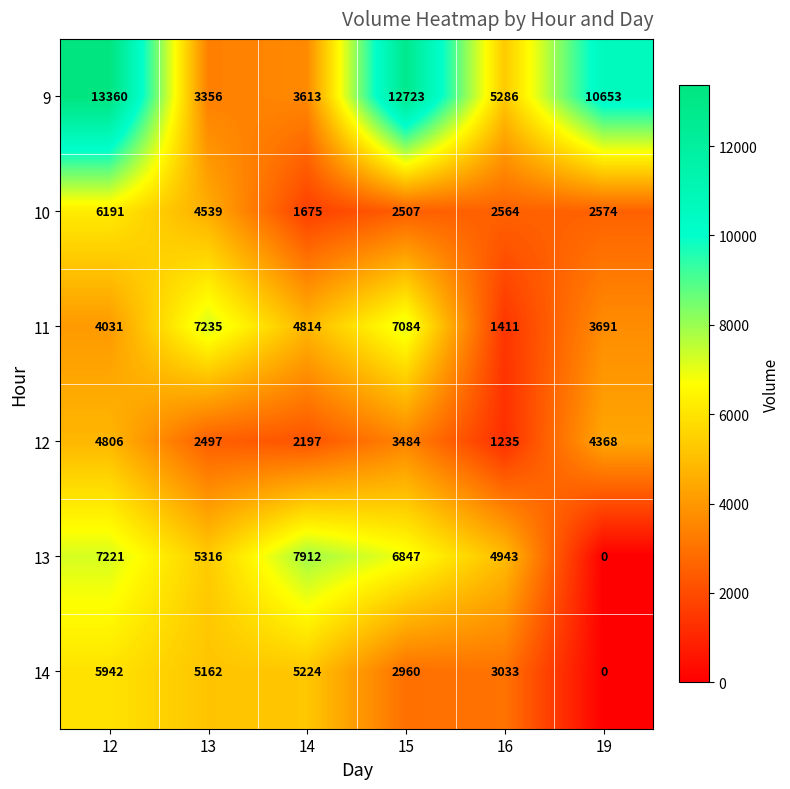

Rank the categories by 14 value from lowest to highest.

19, 15, 16, 13, 14, 12